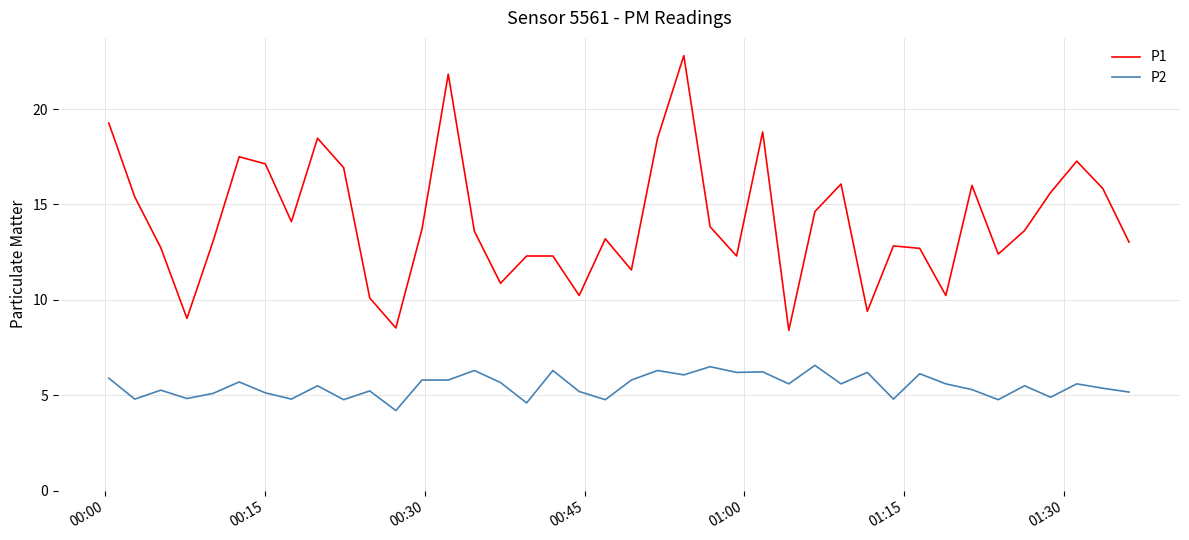

What is the sum of all P2 values?

219.9